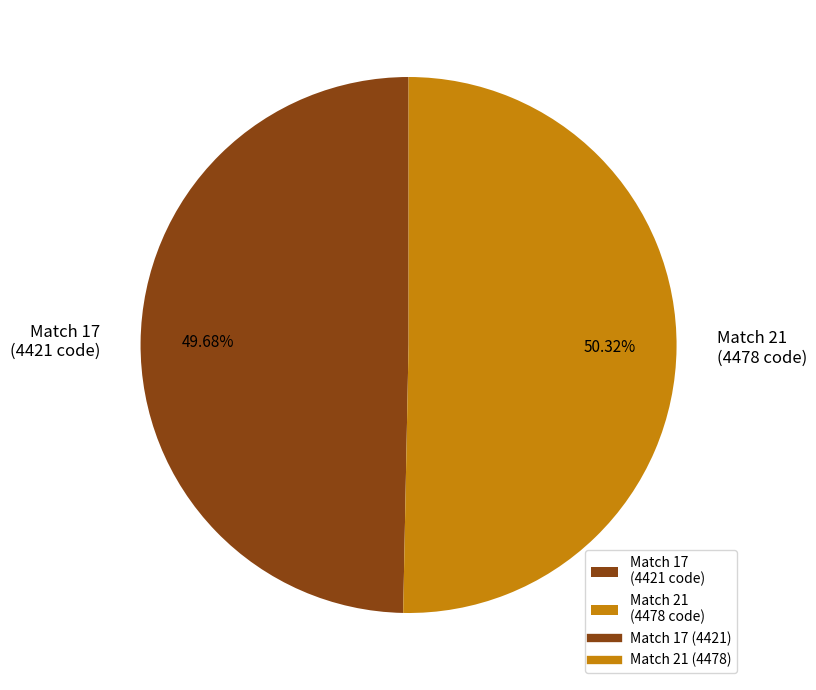

Combined, what portion of the pie is Match 17 and Match 21?

100.0%